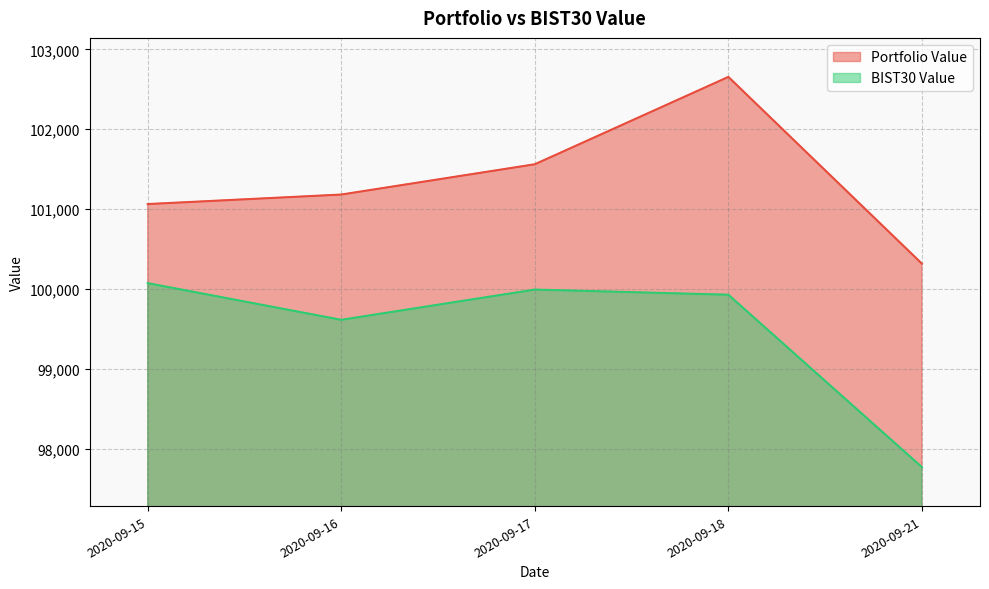

At how many categories does at least one series exceed 98017?

5